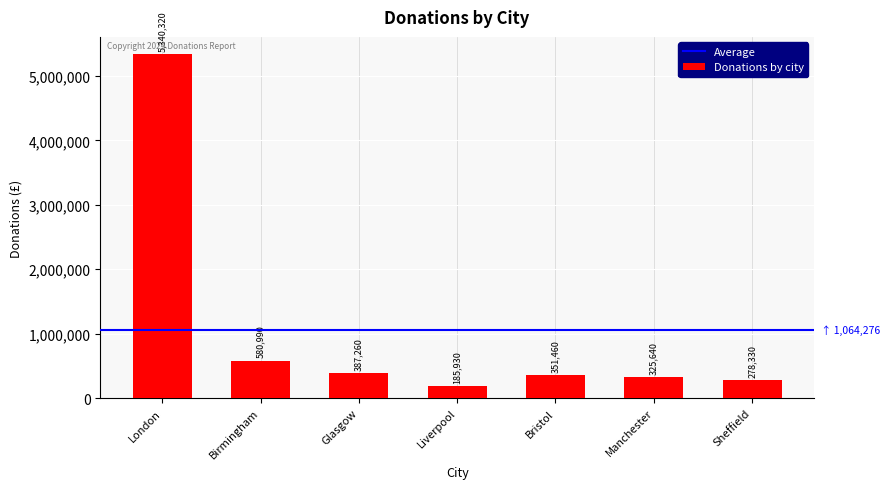

List the labels in order of value, smallest first.

Liverpool, Sheffield, Manchester, Bristol, Glasgow, Birmingham, London